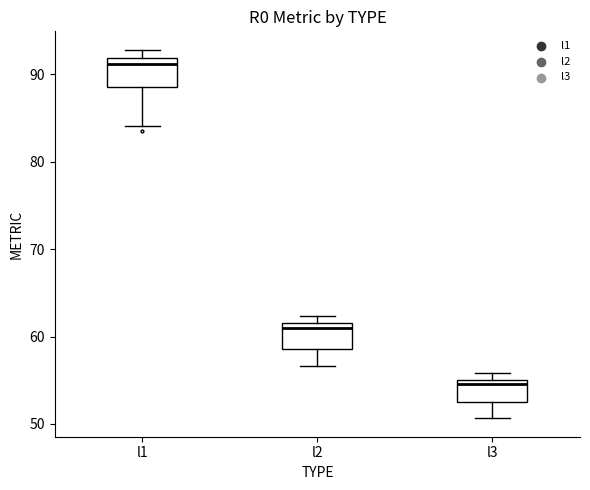

Reading left to right, read every box against the y-axis: the position of its median line, the range the box covers, and the ends of its whiskers. The values are not printed on the chart, so give them approximately, as read against the axis.

l1: median 91, box 89 to 92, whiskers 84 to 93
l2: median 61, box 59 to 62, whiskers 57 to 62 (just above the box's upper edge)
l3: median 55 (just below the box's upper edge), box 52 to 55, whiskers 51 to 56